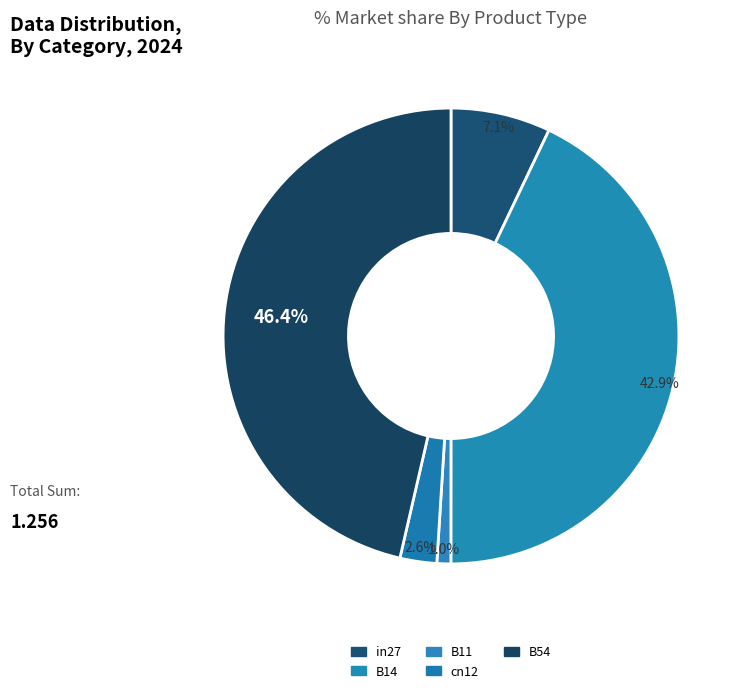

To the nearest percent, what portion does in27 represent?

7%